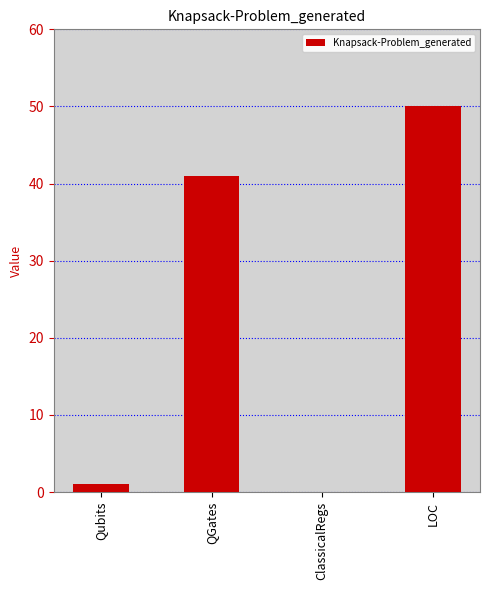

What is the greatest value displayed?

50